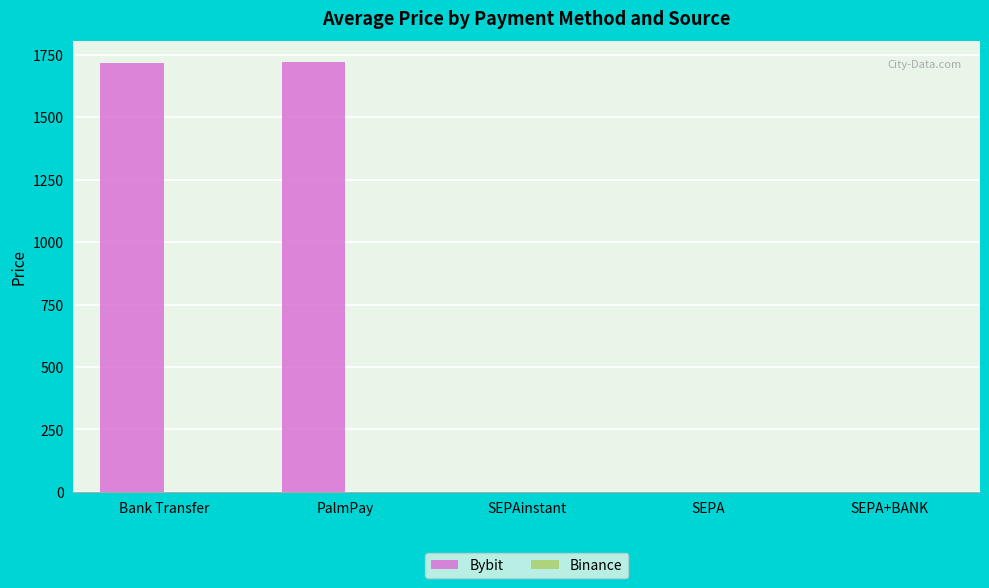

Which series changed the most between Bank Transfer and SEPAinstant?

Bybit